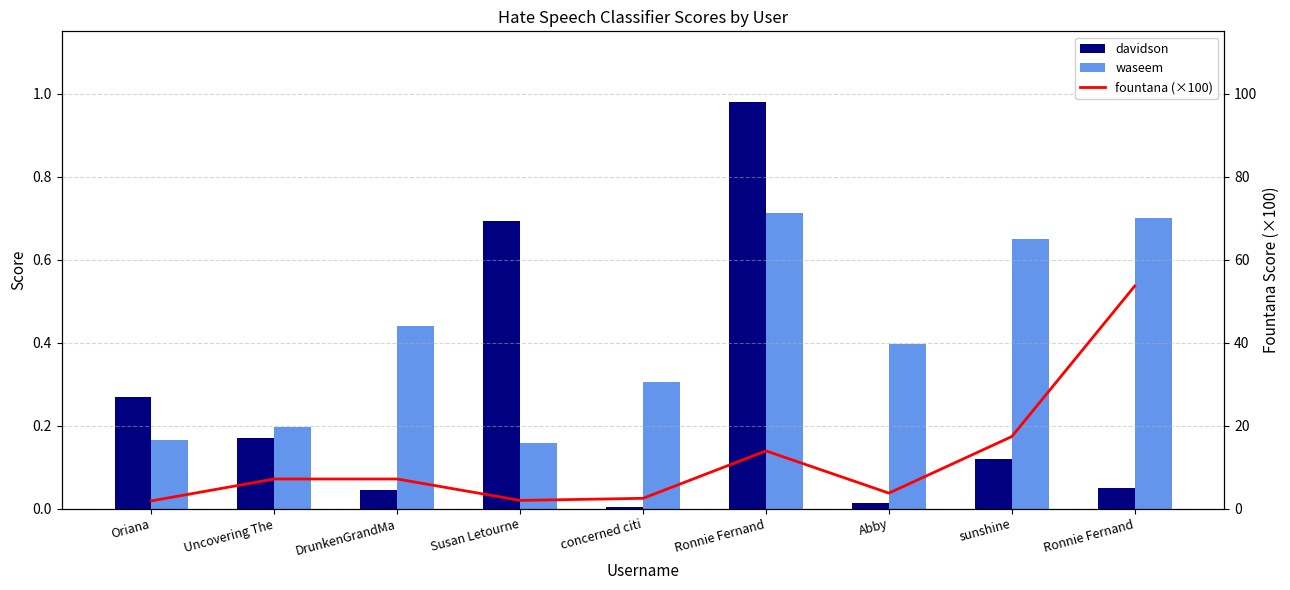

Which series has the largest total across all categories?

fountana (×100)